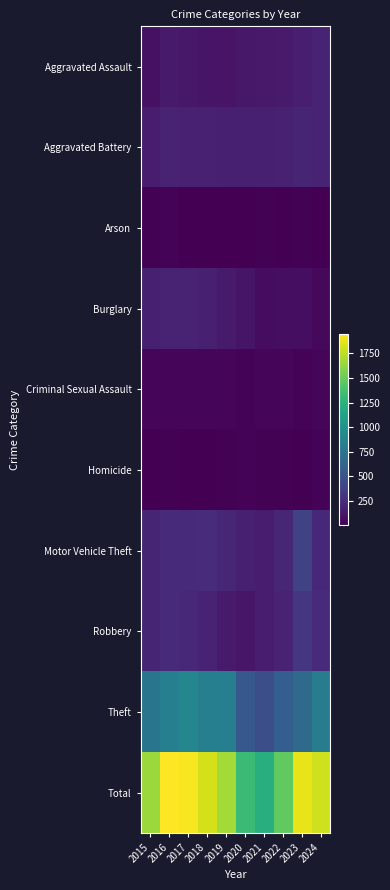

Which series has the largest total across all categories?

Total